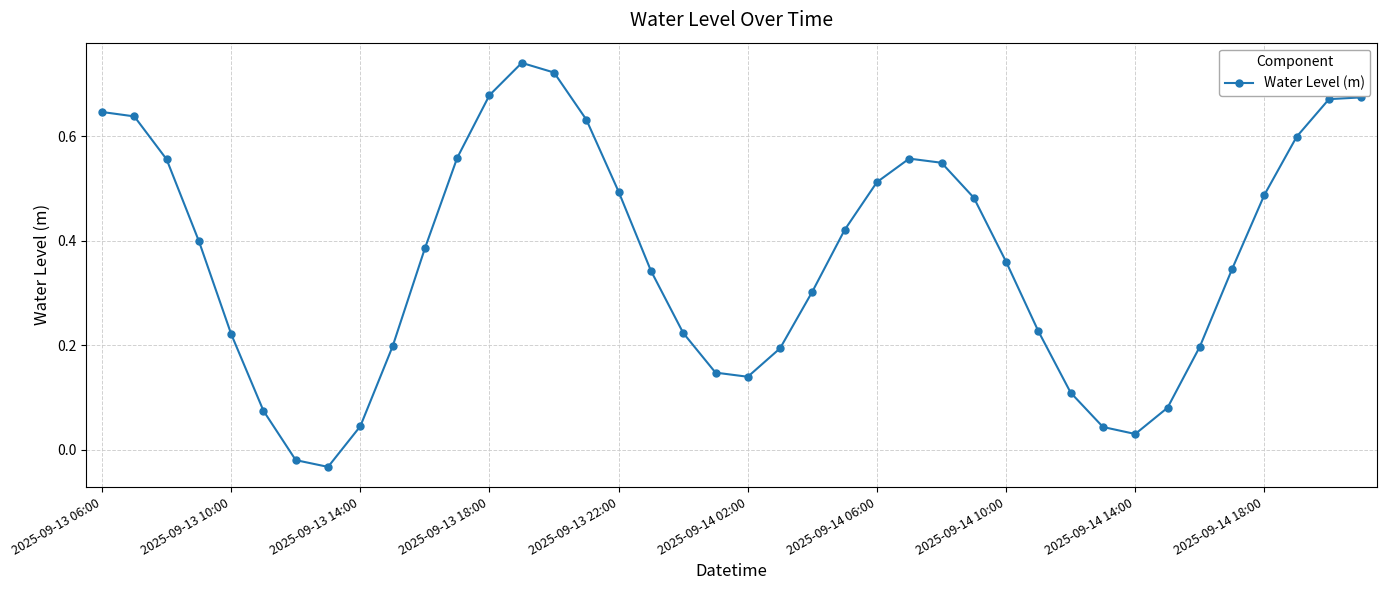

True or false: there are more than 0 points higher than both neighbors.

True